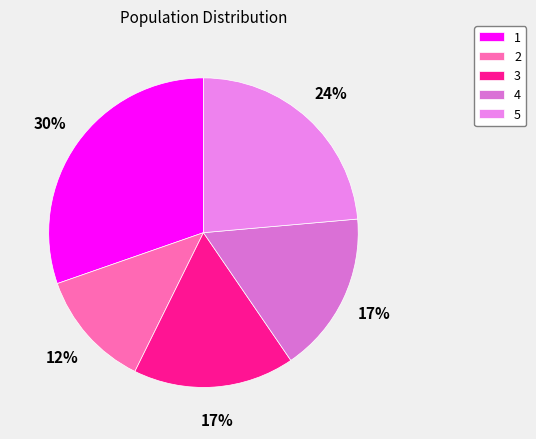

How many slices are in this pie chart?

5